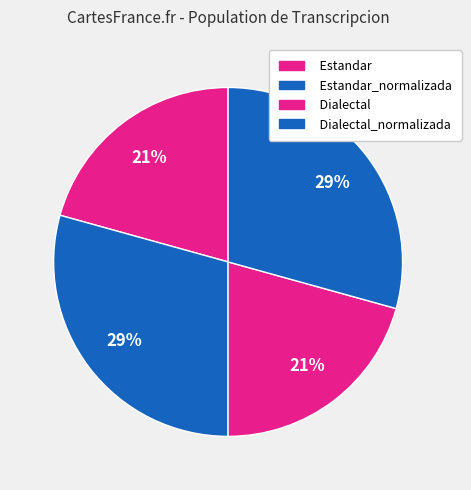

Count the number of slices in the pie.

4